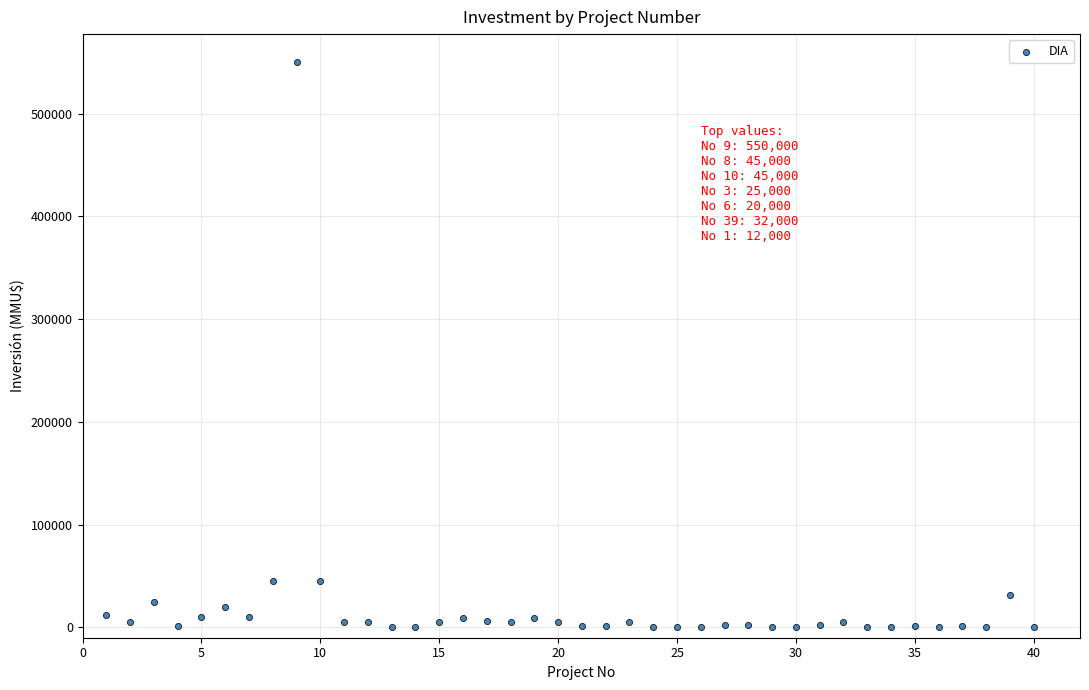

What is the range of X values (max minus min)?

39